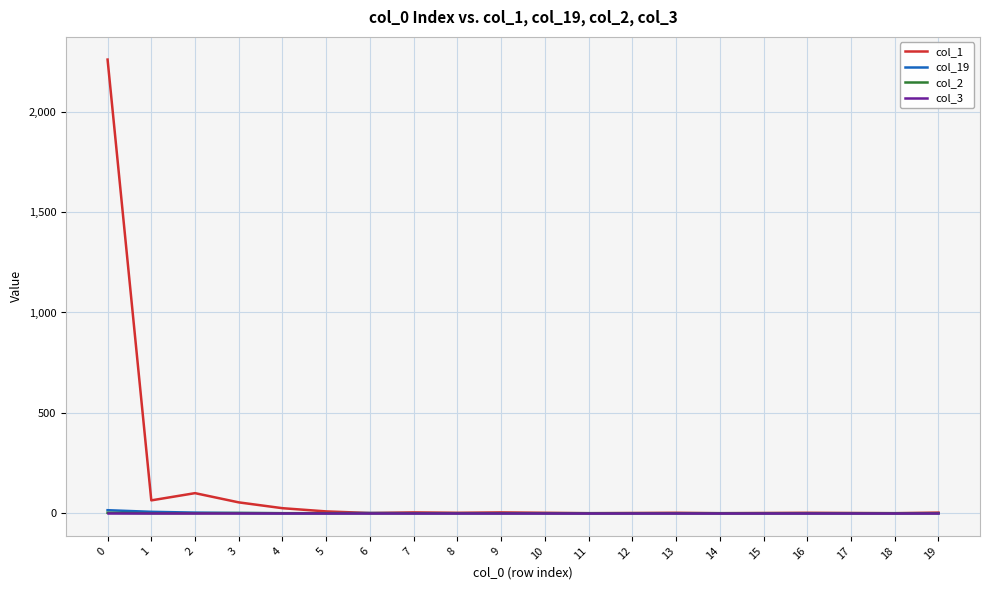

What is the maximum value shown in the chart?

2260